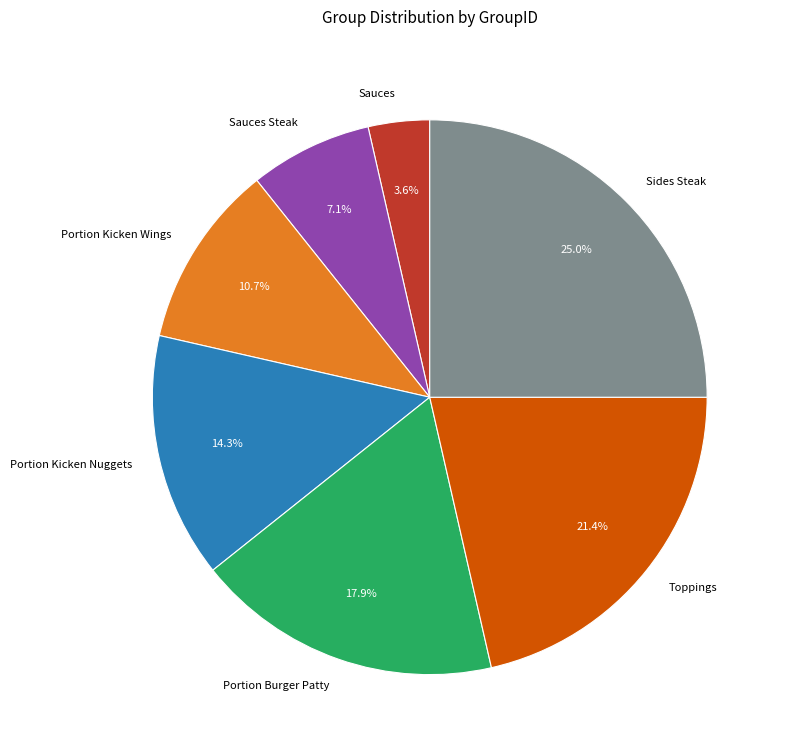

Which category has the biggest portion of the pie?

Sides Steak